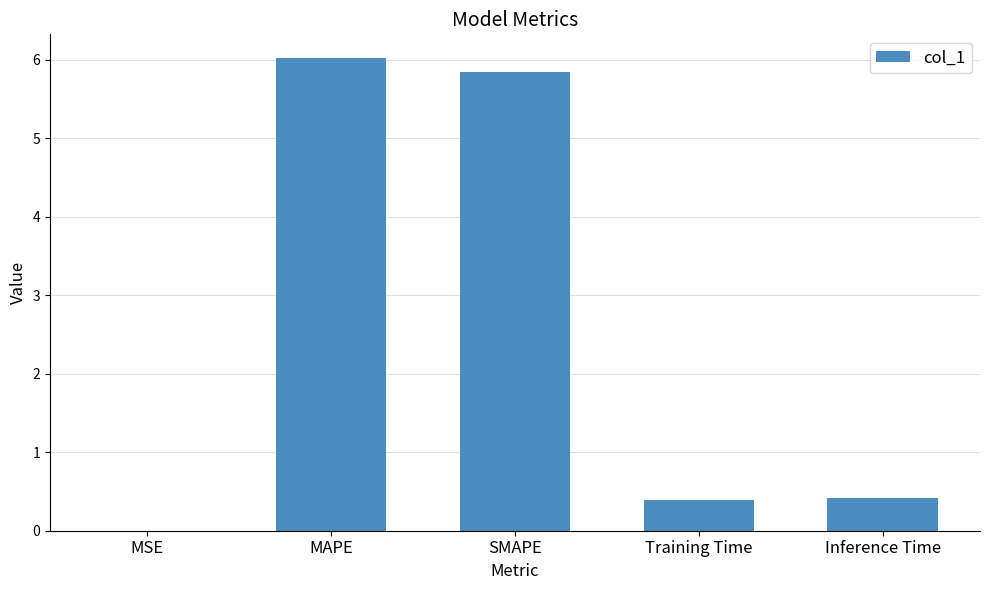

Read the value at SMAPE.

5.8